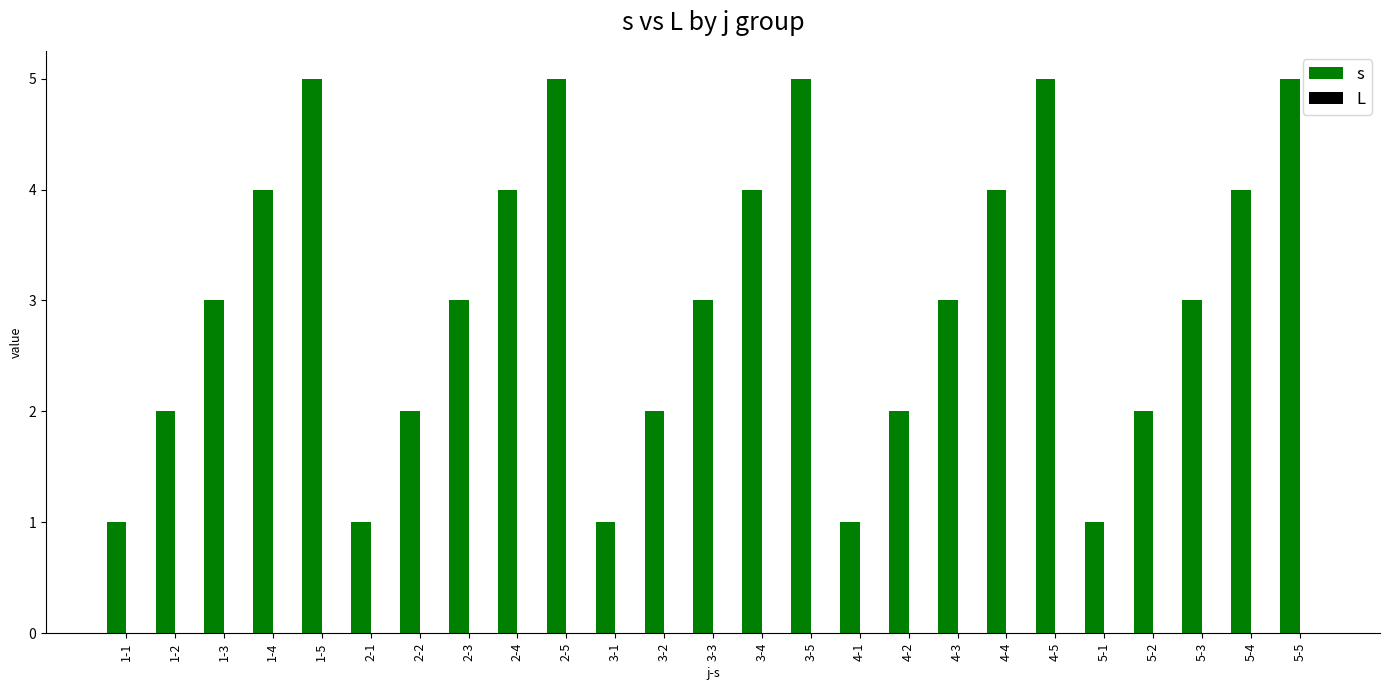

What is the label of the 21st bar from the left?

5-1